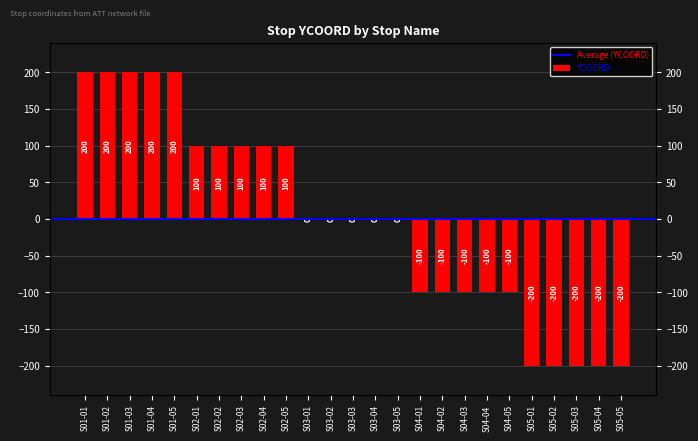

What is the smallest value displayed?

-200